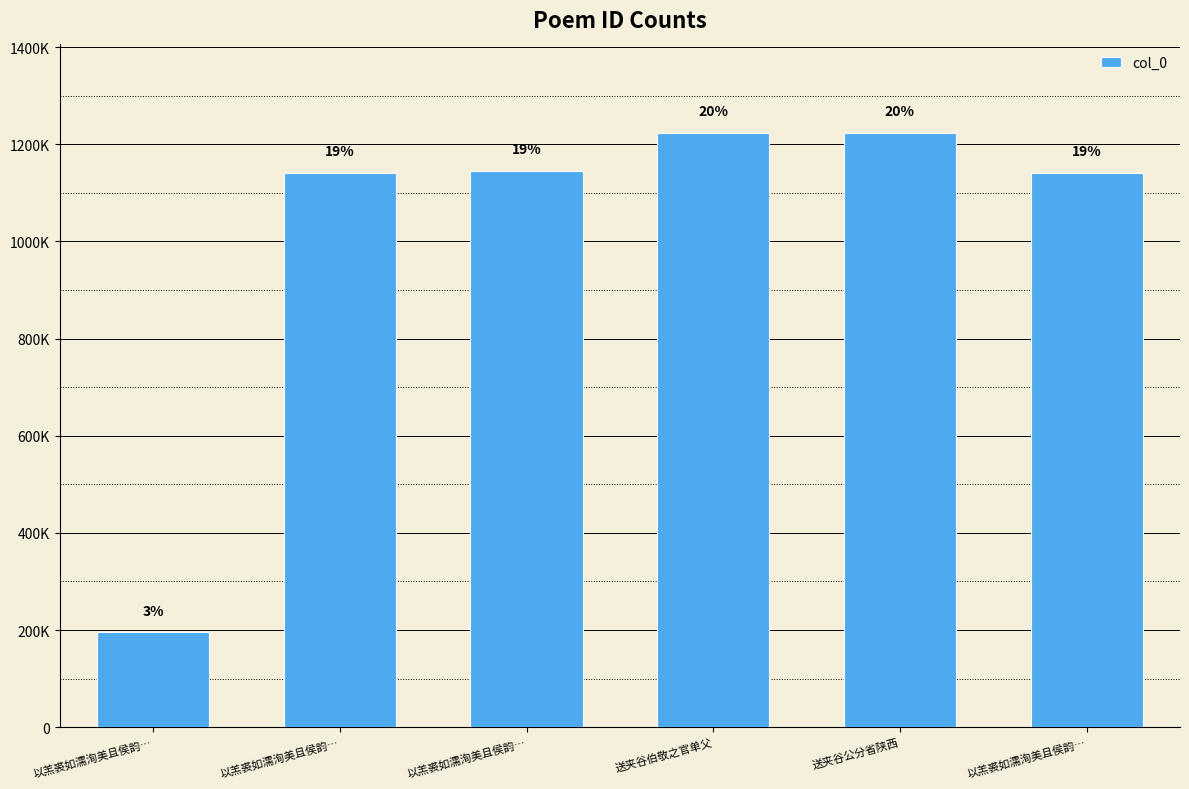

What is the smallest value displayed?

195368